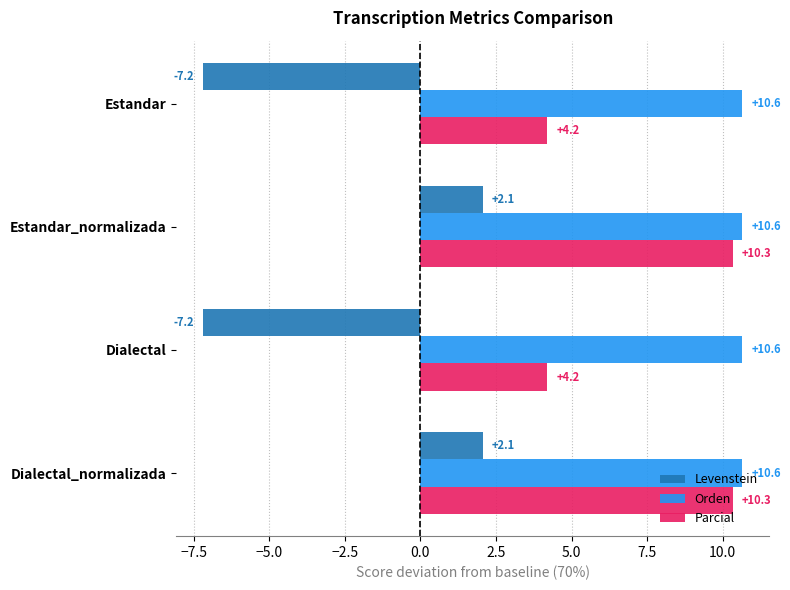

What is the minimum value shown in the chart?

-7.2